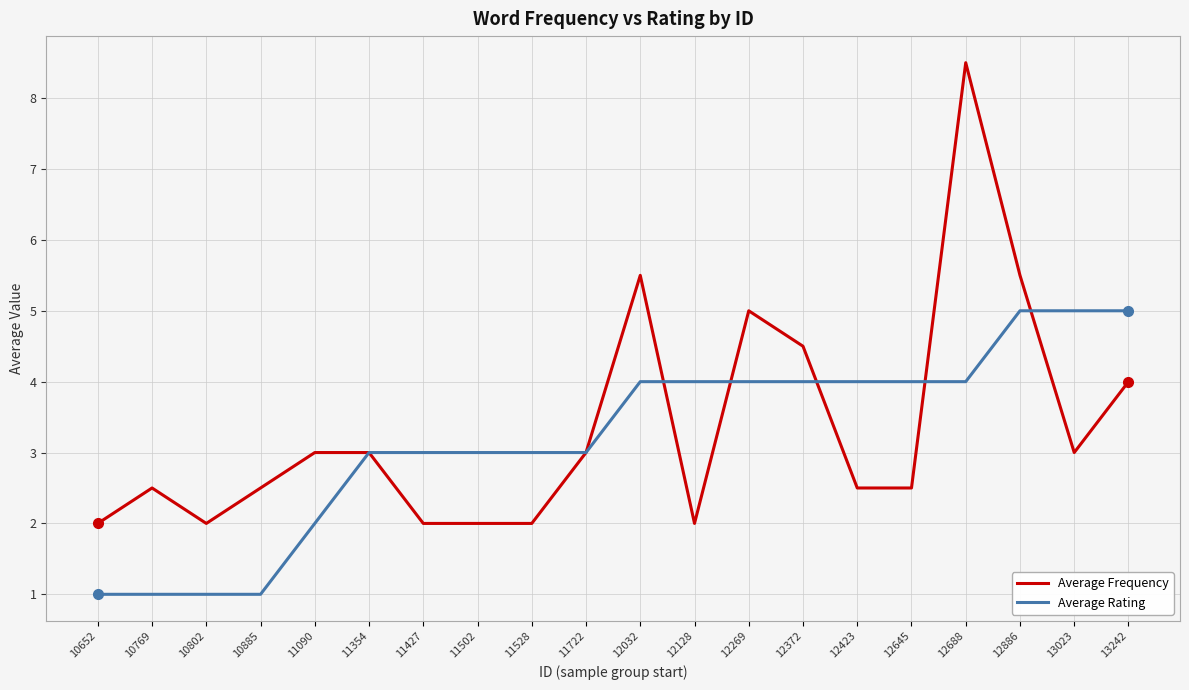

Does the chart have visible grid lines?

Yes